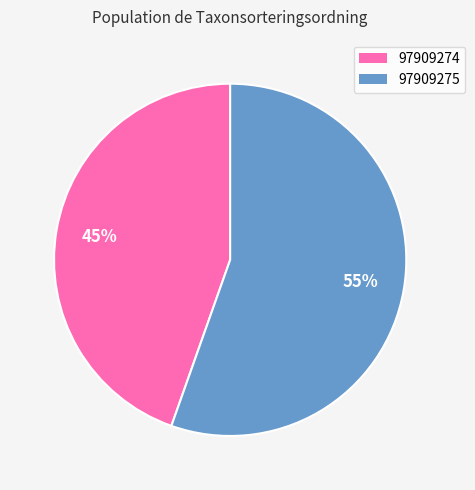

To the nearest percent, what portion does 97909275 represent?

55%